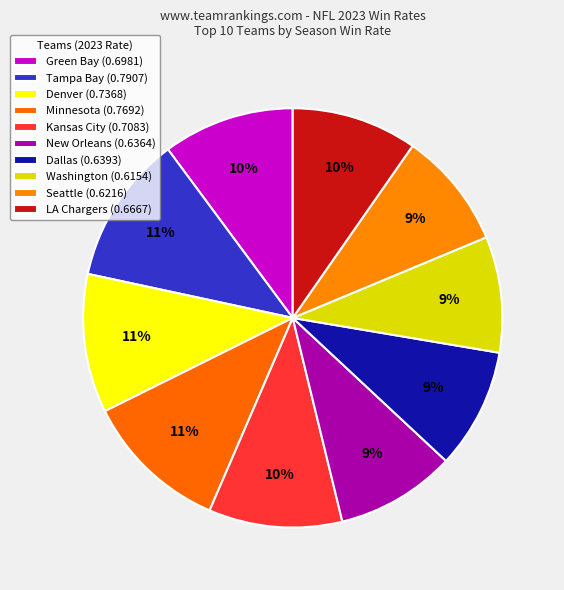

Is there any slice that represents more than half of the pie?

No